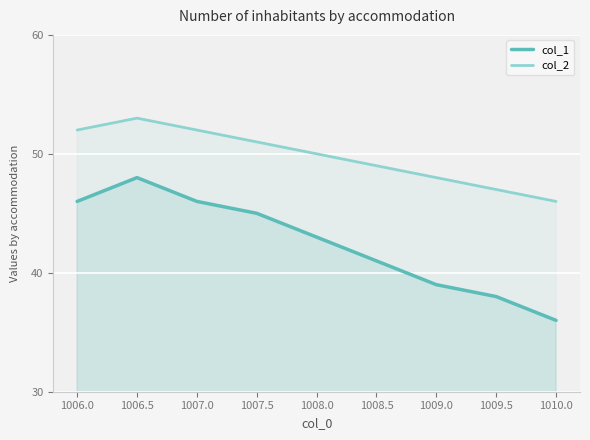

True or false: col_1 has more than 0 points higher than both neighbors.

True